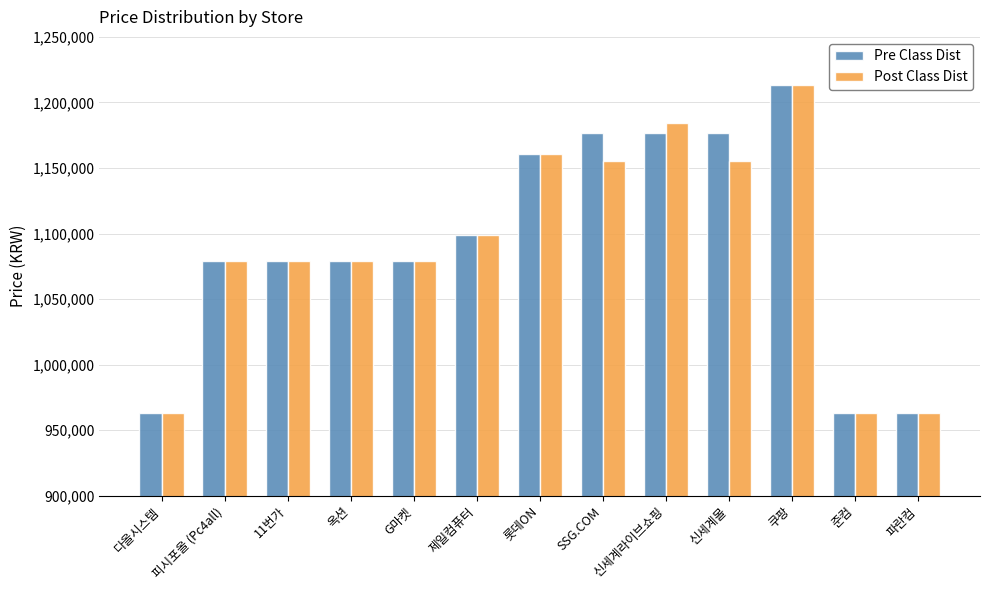

How many bars are there in each group?

2